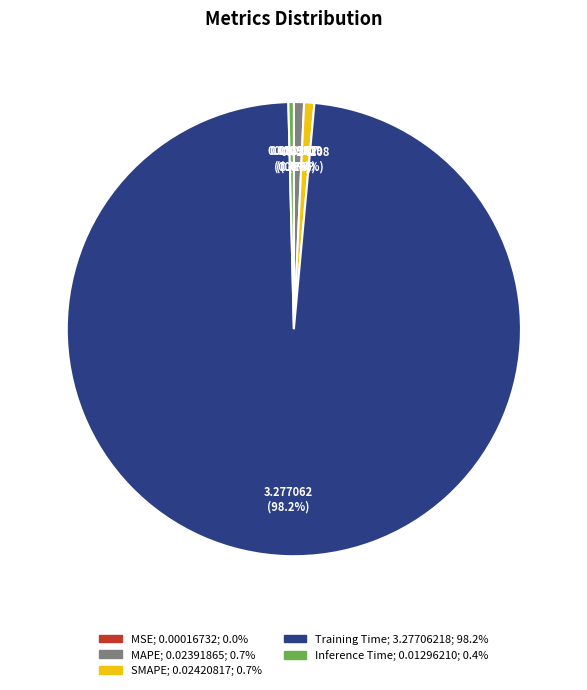

Is Training Time the majority of the pie?

Yes